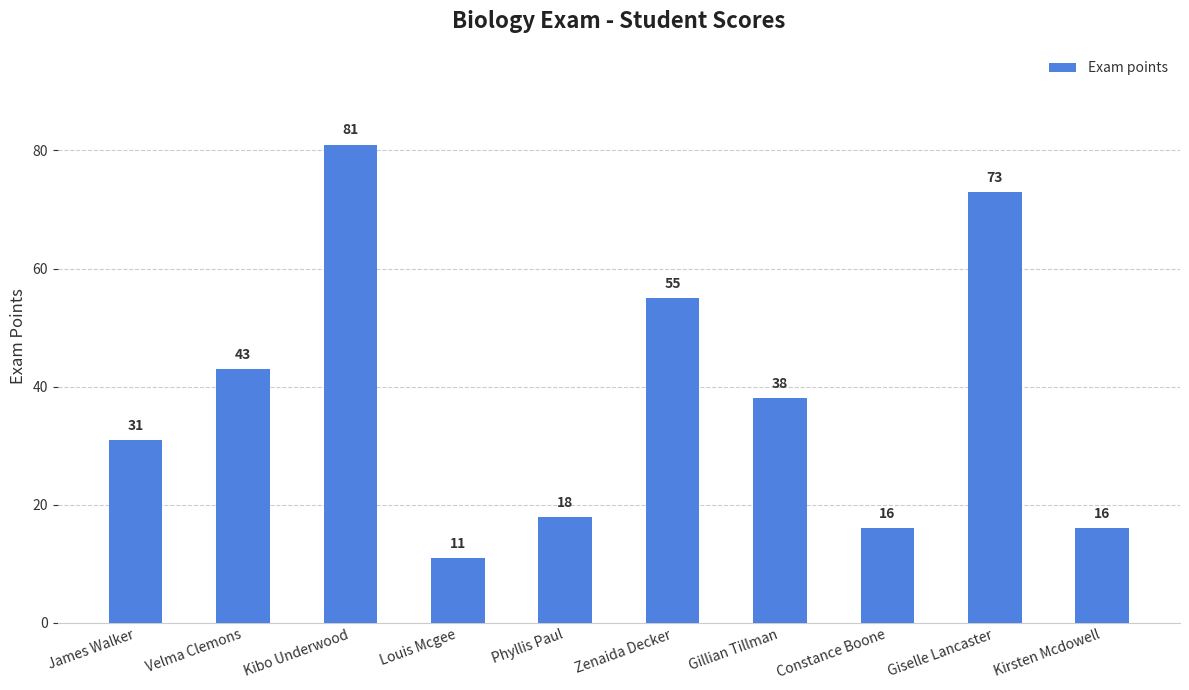

Which has a higher value, Giselle Lancaster or Gillian Tillman?

Giselle Lancaster